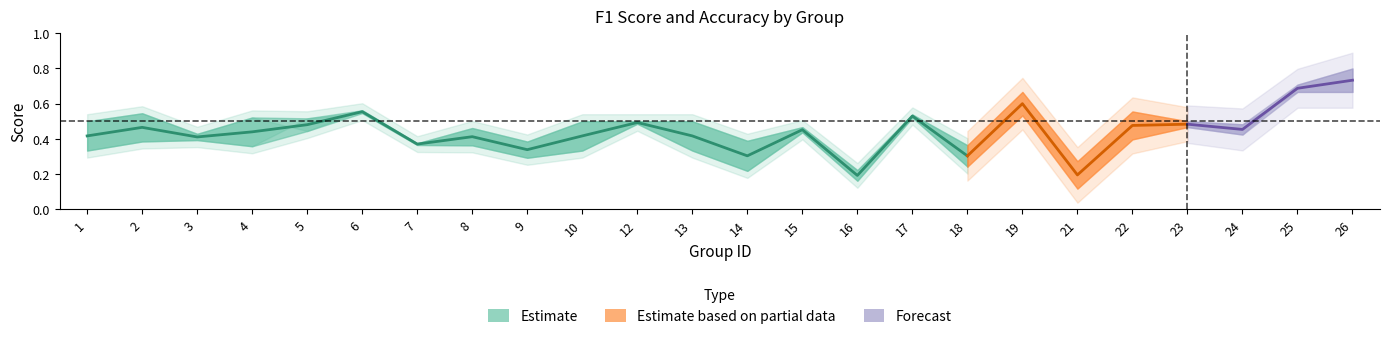

What is the difference between the maximum and minimum values in the accuracy series?

0.4